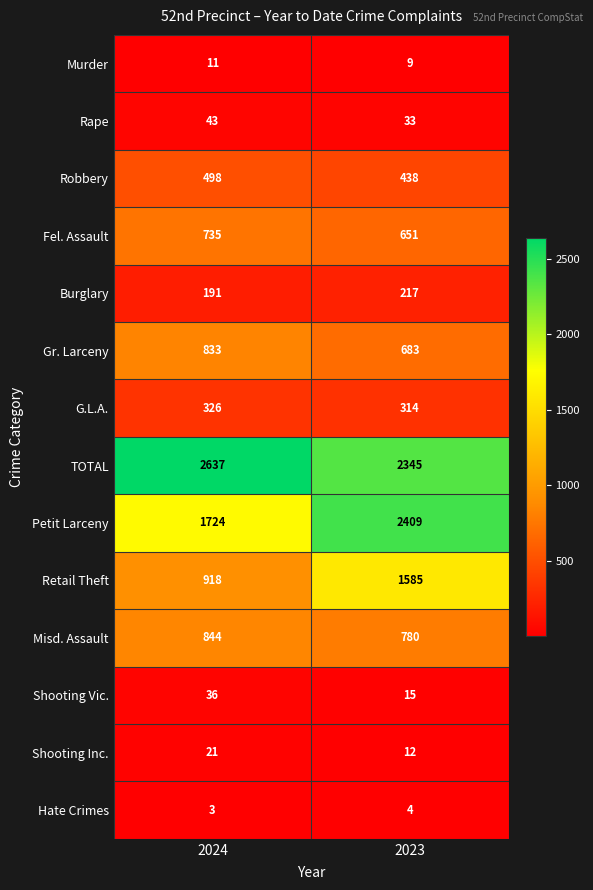

Reading left to right, transcribe all the data shown in this chart.

Murder: 11	9
Rape: 43	33
Robbery: 498	438
Fel. Assault: 735	651
Burglary: 191	217
Gr. Larceny: 833	683
G.L.A.: 326	314
TOTAL: 2637	2345
Petit Larceny: 1724	2409
Retail Theft: 918	1585
Misd. Assault: 844	780
Shooting Vic.: 36	15
Shooting Inc.: 21	12
Hate Crimes: 3	4